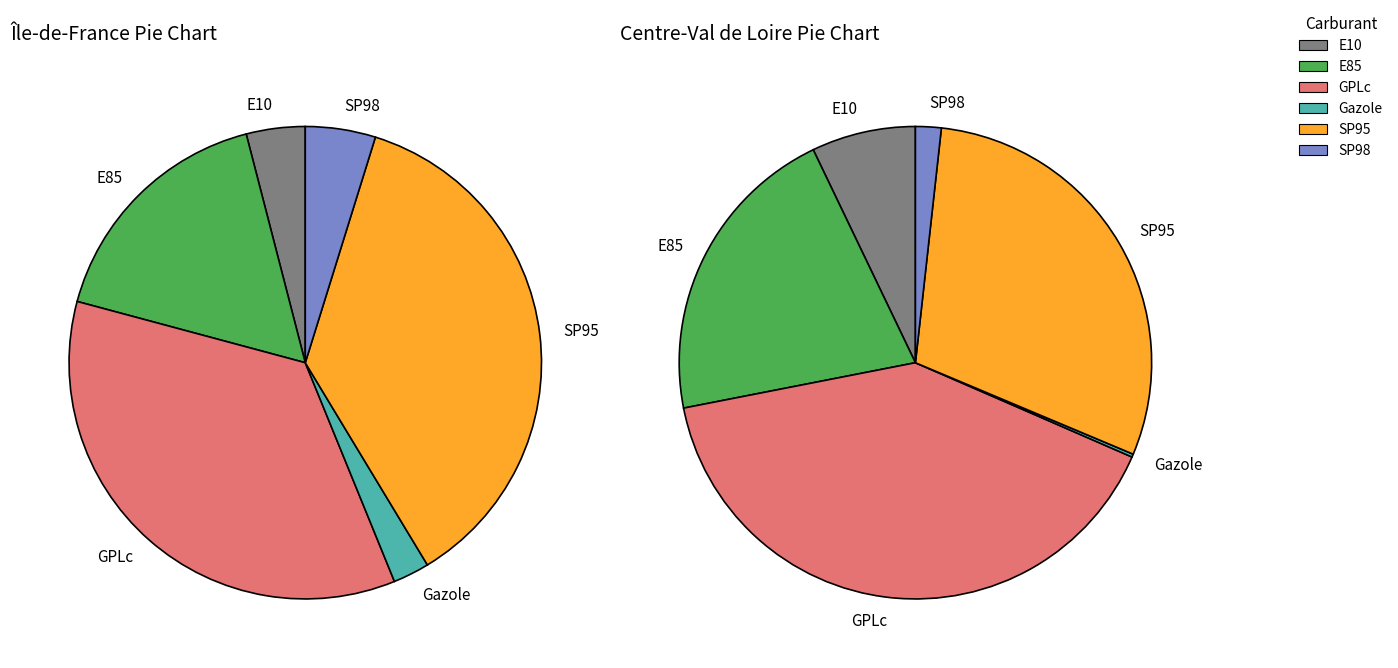

Rank the categories by Île-de-France value from highest to lowest.

SP95, GPLc, E85, SP98, E10, Gazole